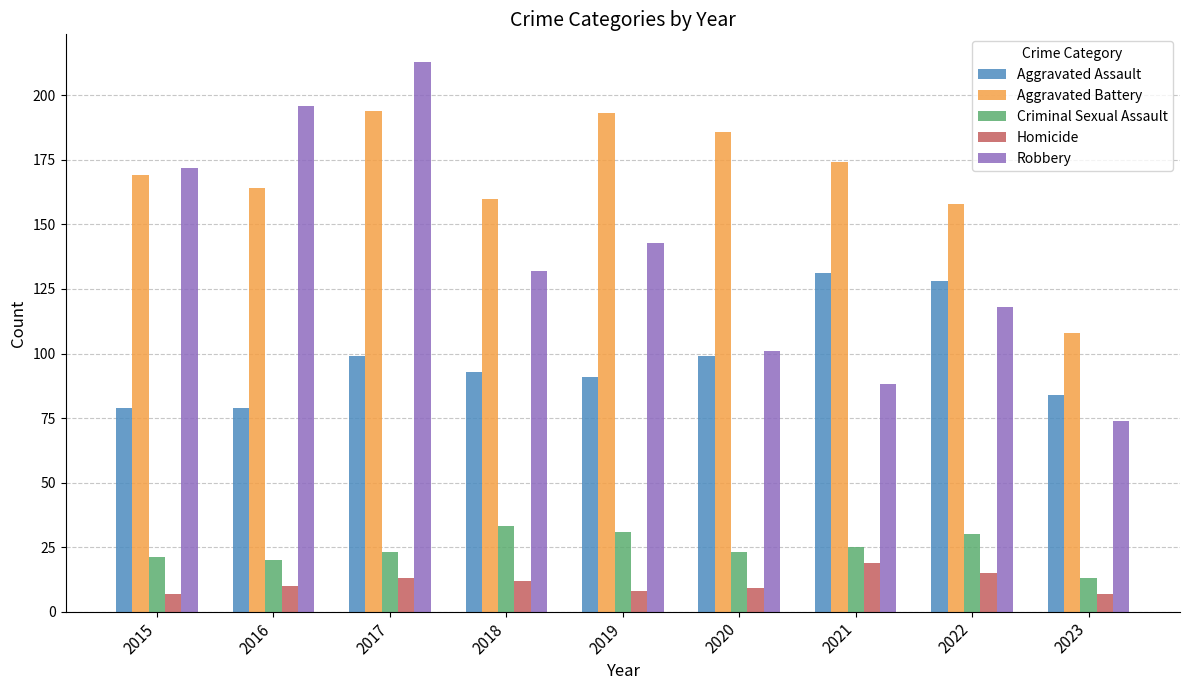

How many bars are there in each group?

5